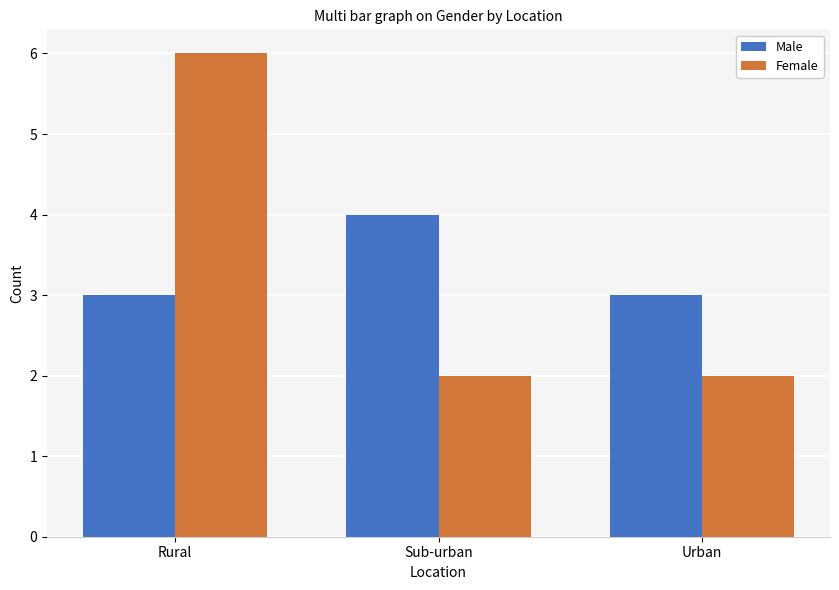

At Urban, list the series in order from smallest to largest.

Female, Male